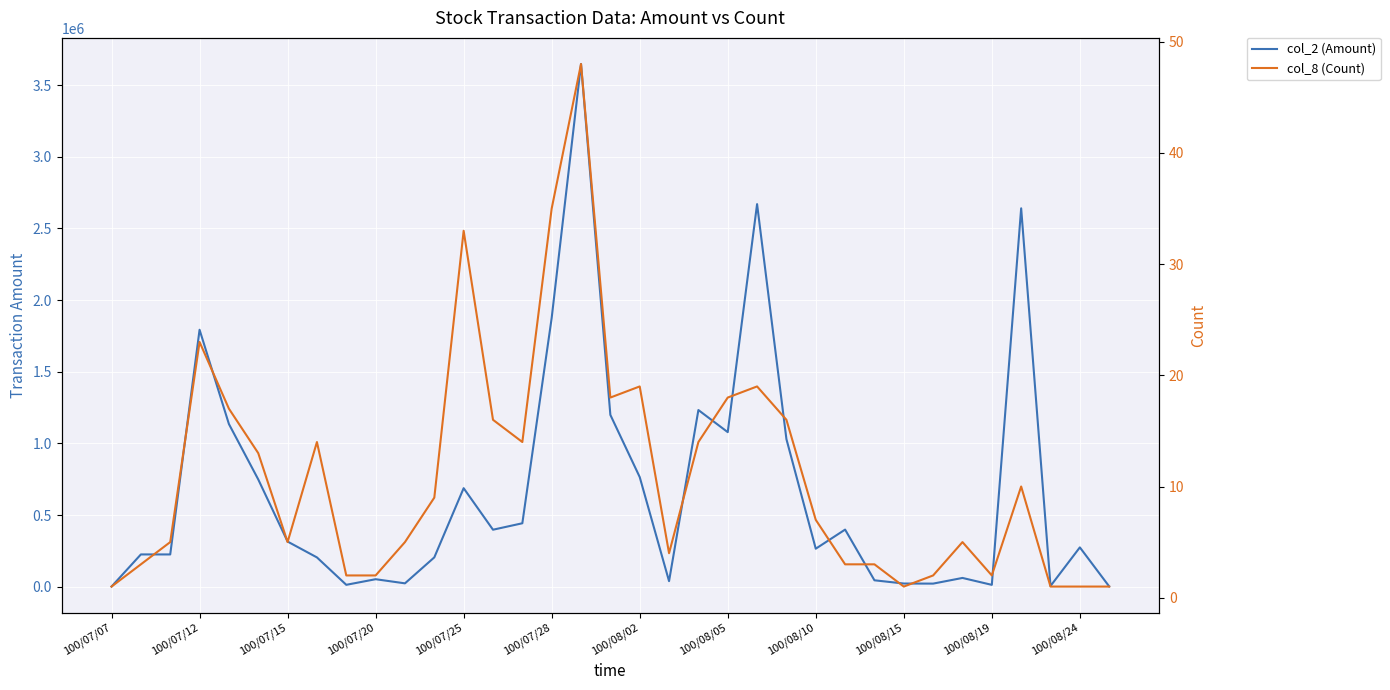

How many lines are shown in the chart?

2